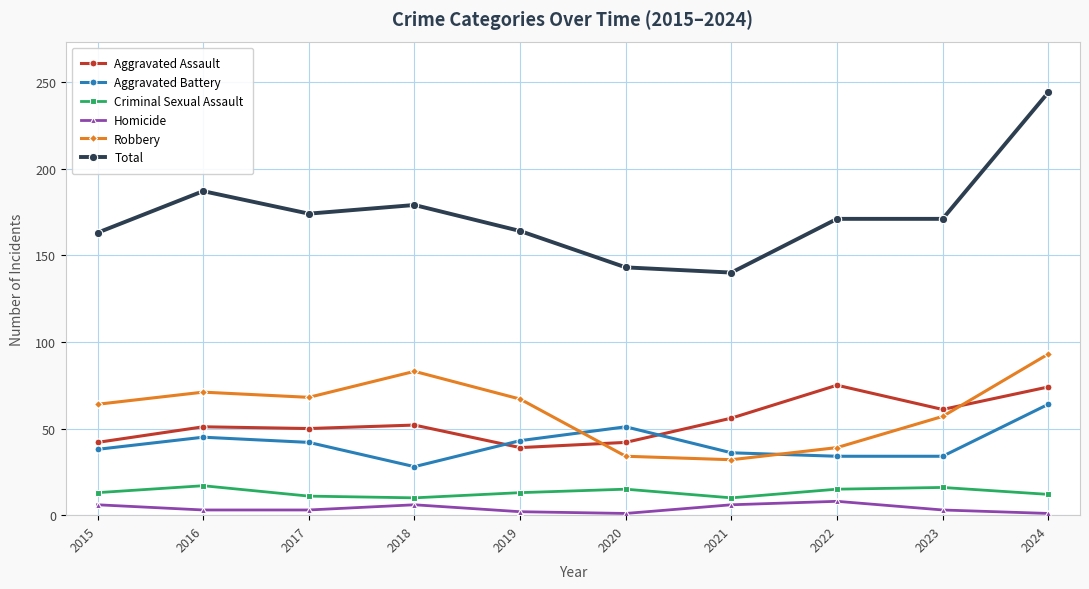

What is the difference between the second highest and second lowest values in the Aggravated Battery series?

17